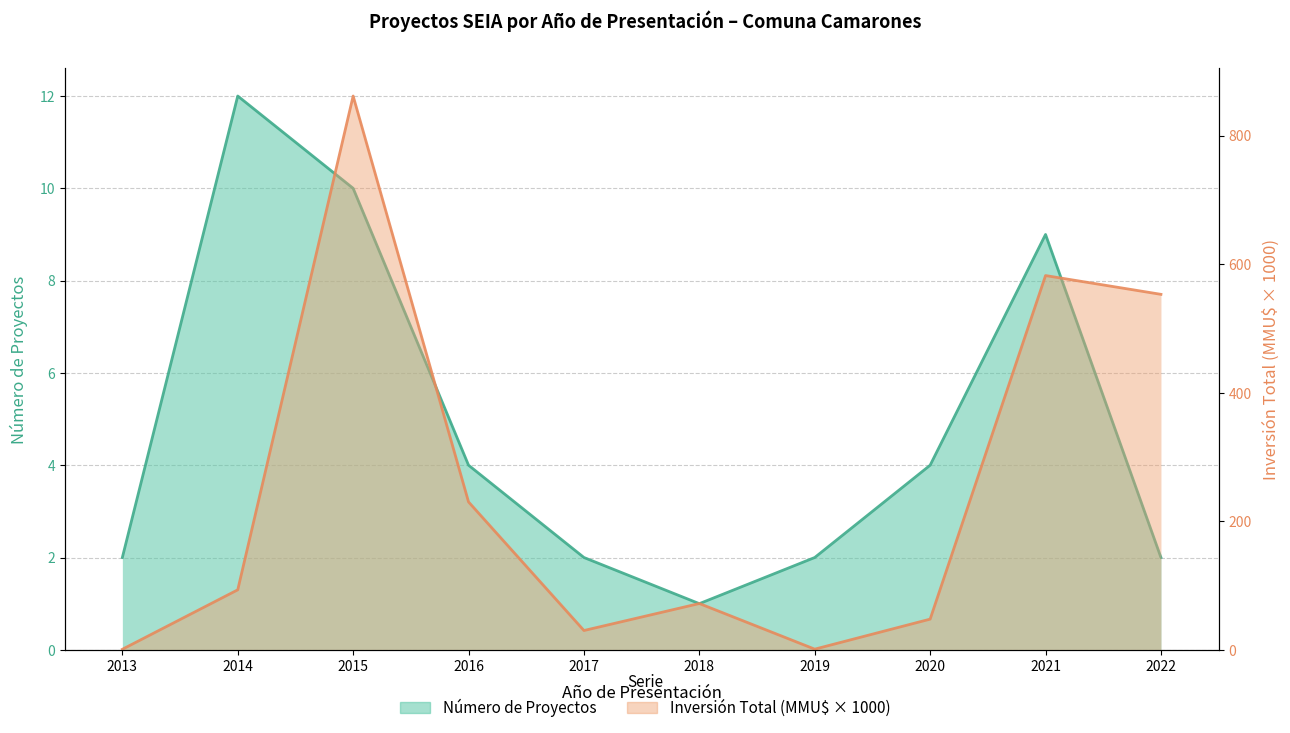

What is the minimum value shown in the chart?

0.8